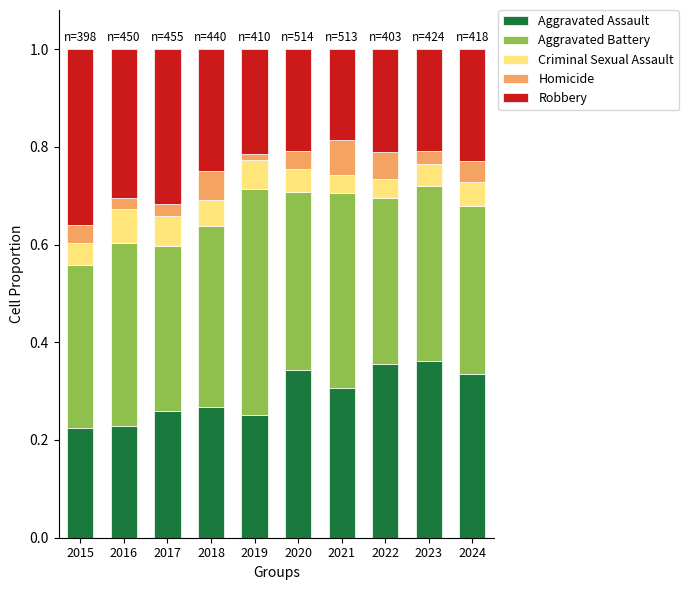

The Aggravated Assault series shows 0.1 at 2021. True or false?

False